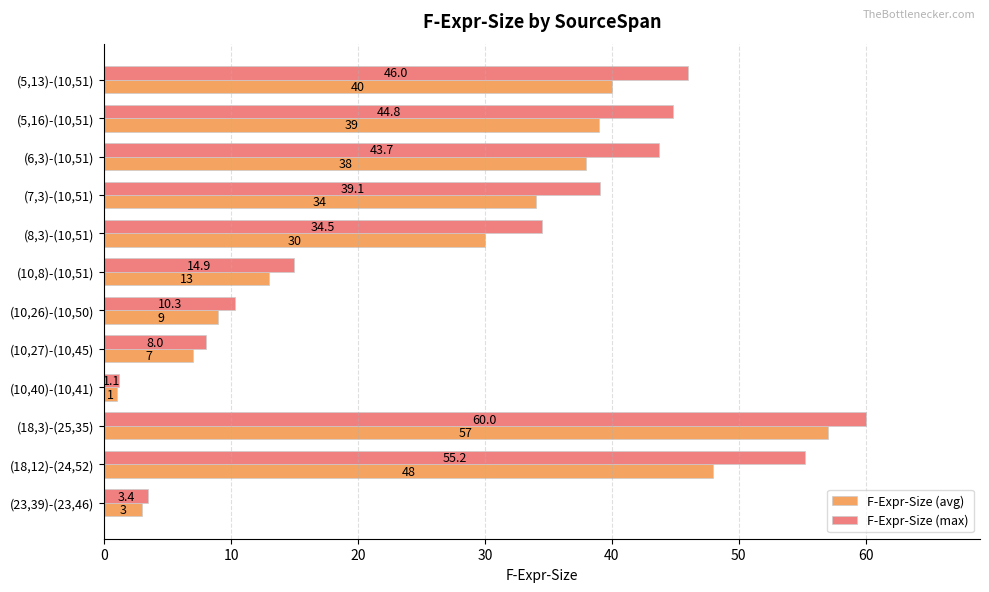

What is the difference between the maximum and minimum values in the F-Expr-Size (avg) series?

56.0